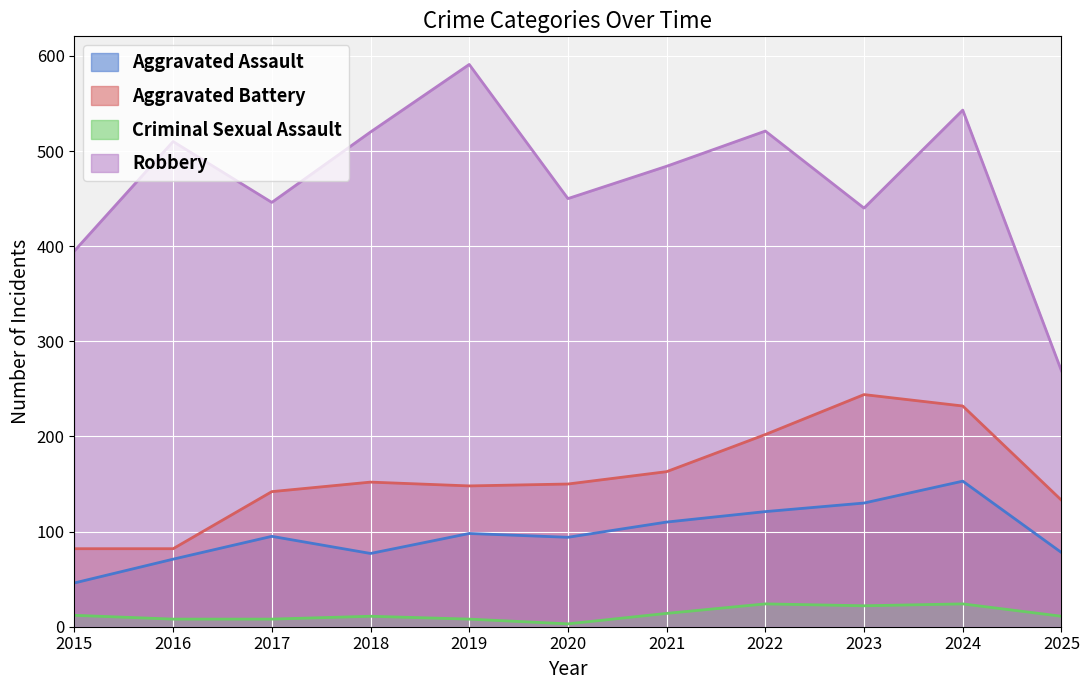

True or false: Robbery has a value of 269 at 2025.

True